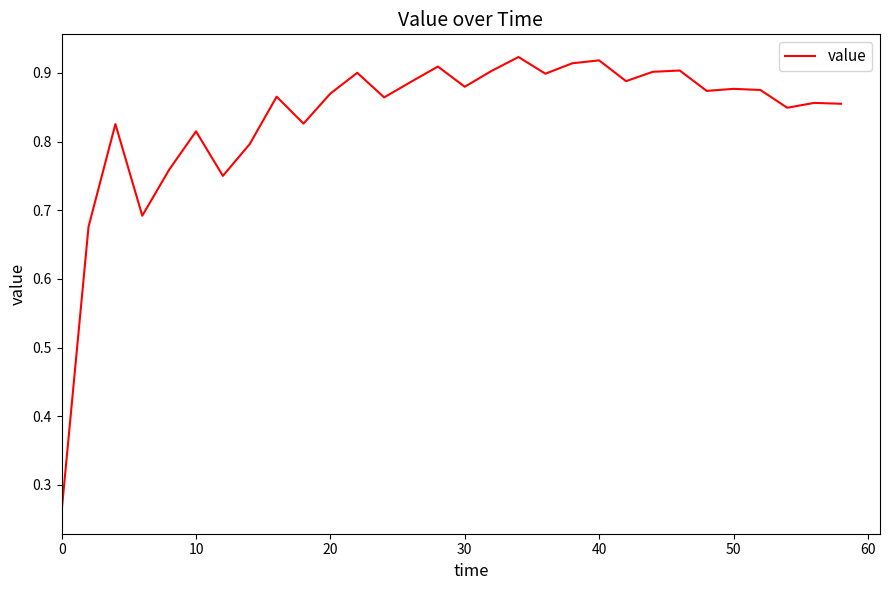

How many points are higher than both their immediate neighbors (excluding endpoints)?

10